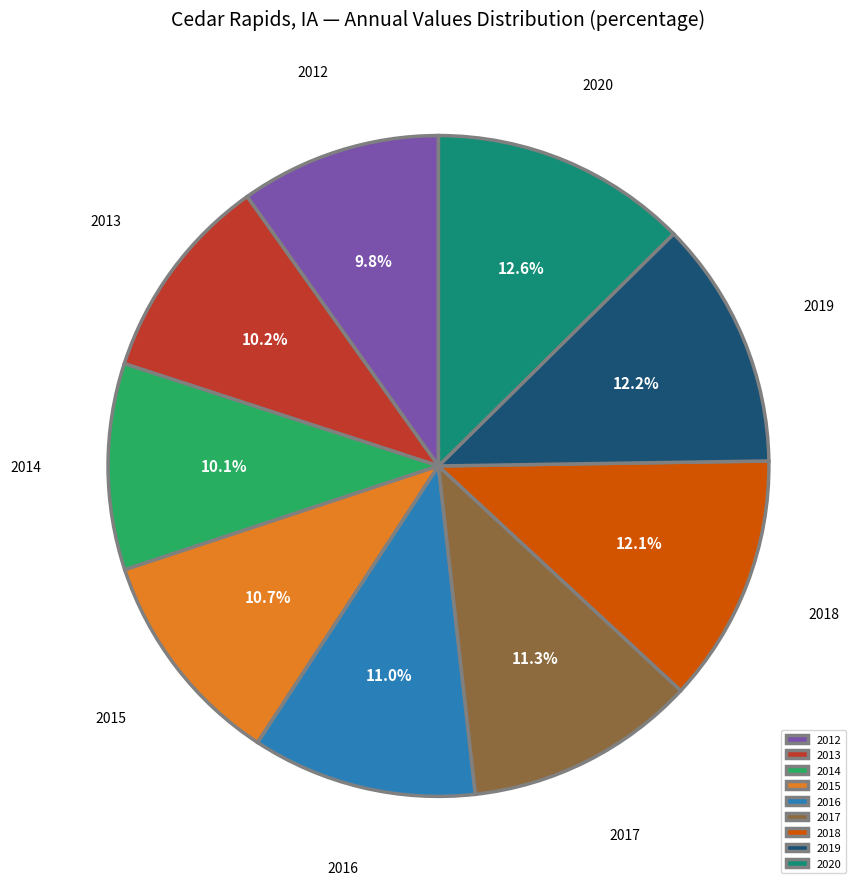

How many slices are in this pie chart?

9